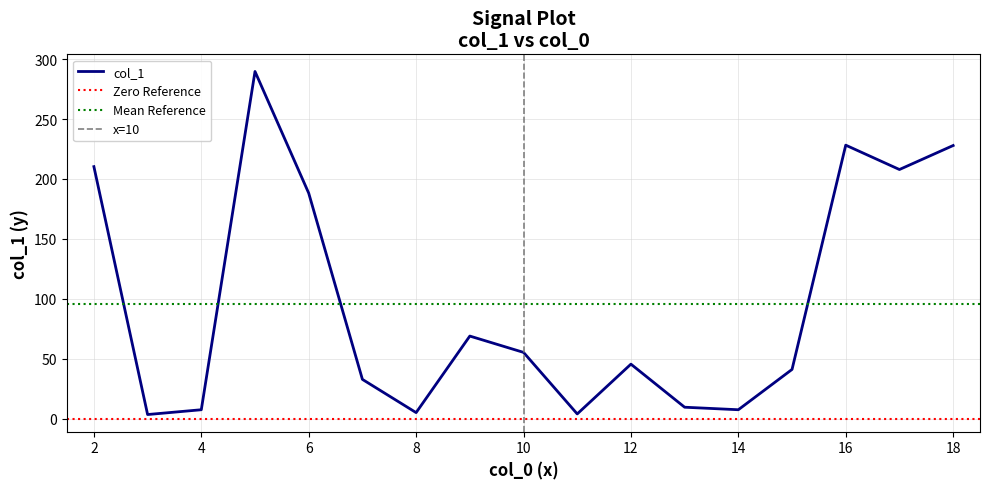

The value of col_1 at 14 is 7.7. True or false?

True